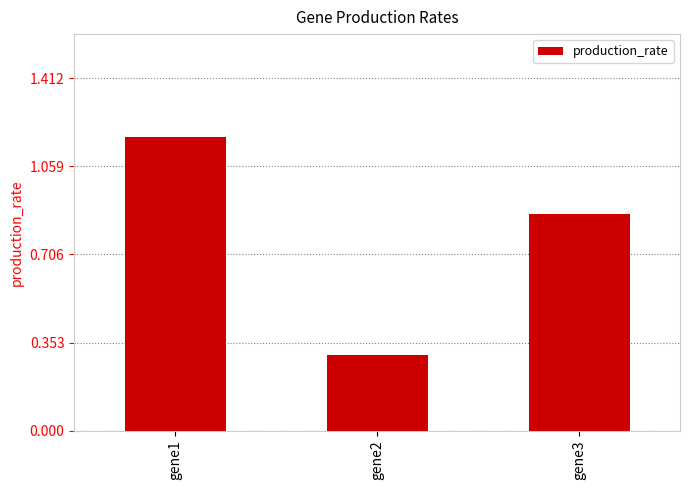

What is the value of the 2nd bar from the left?

0.3